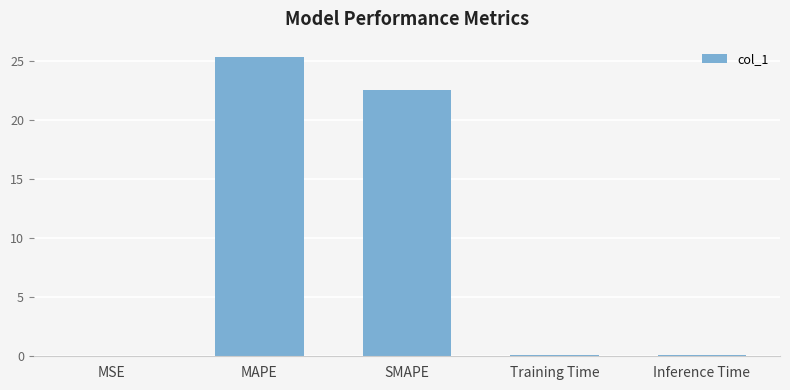

What is the change in value from MSE to SMAPE?

+22.5